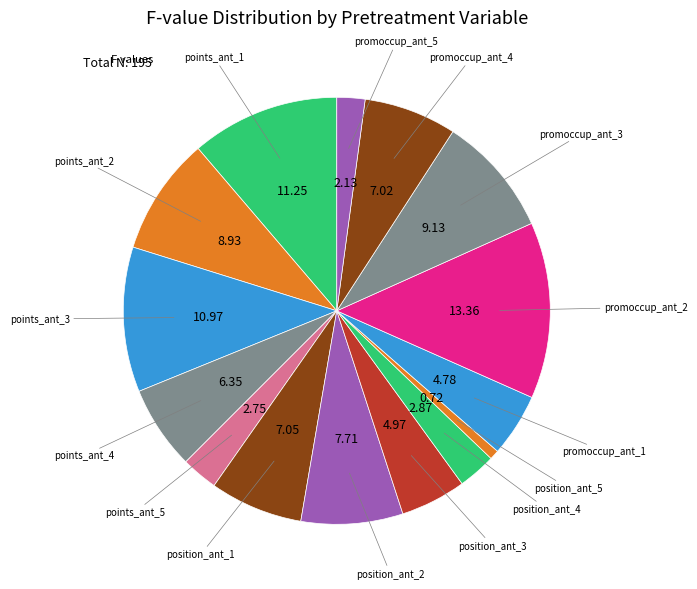

Which slice is the smallest?

position_ant_5